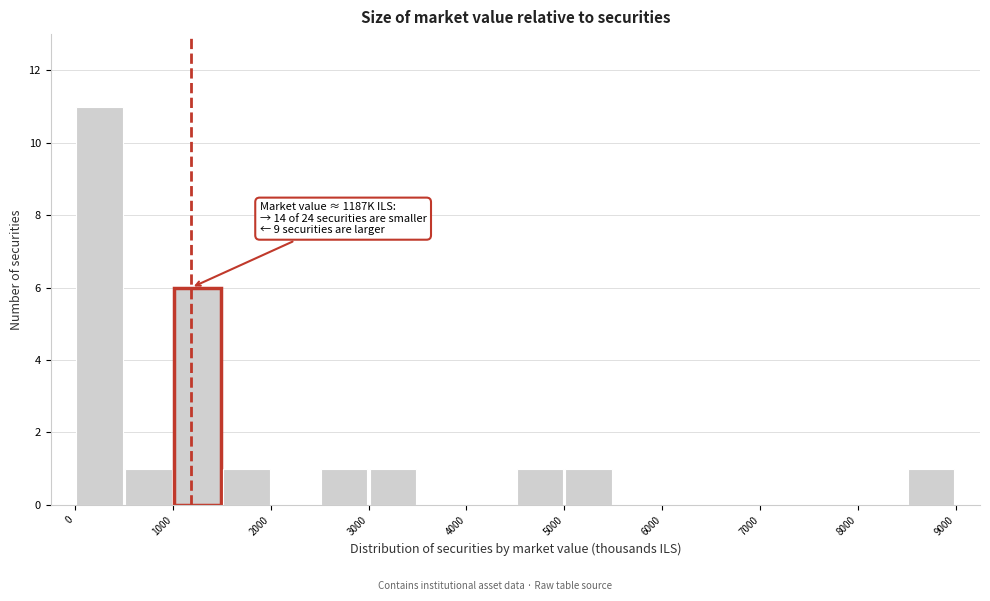

Over which range of the x-axis is the bar tallest?

0 to 500